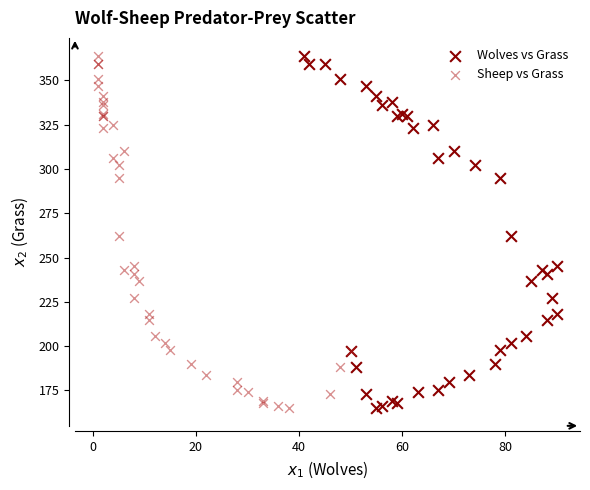

What are all the series names shown in the legend?

Wolves vs Grass, Sheep vs Grass